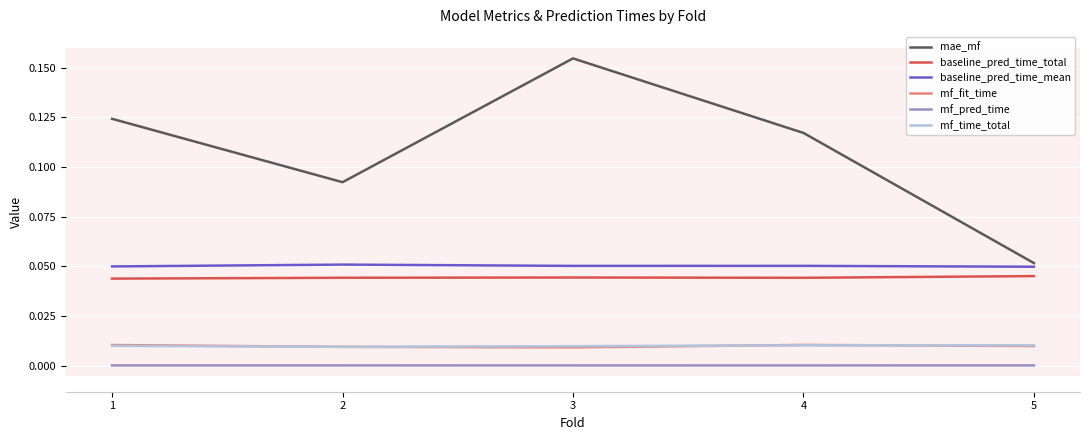

The mae_mf series shows 0.0 at 1. True or false?

False